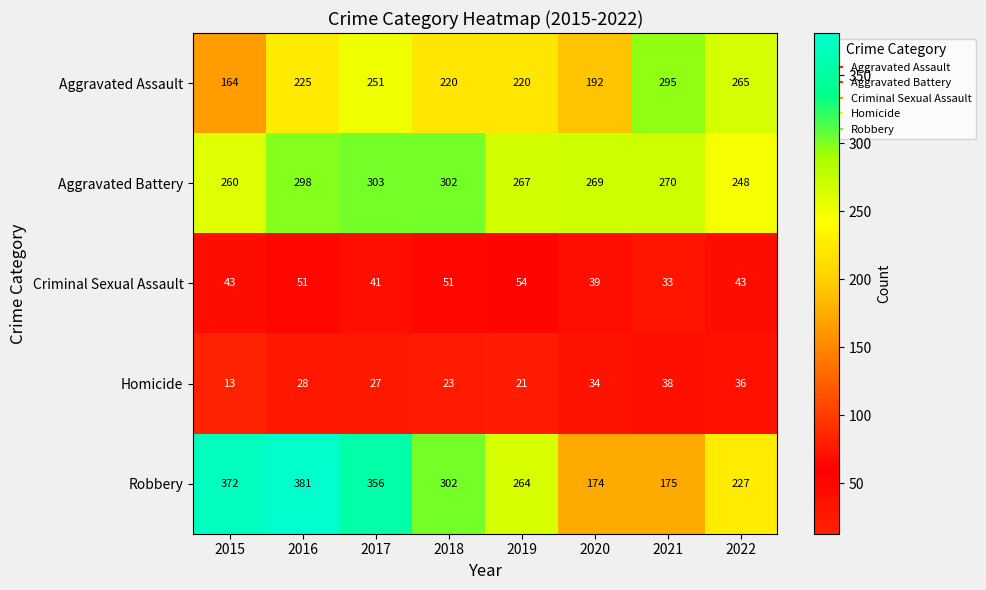

Which series has the widest spread of values?

Robbery